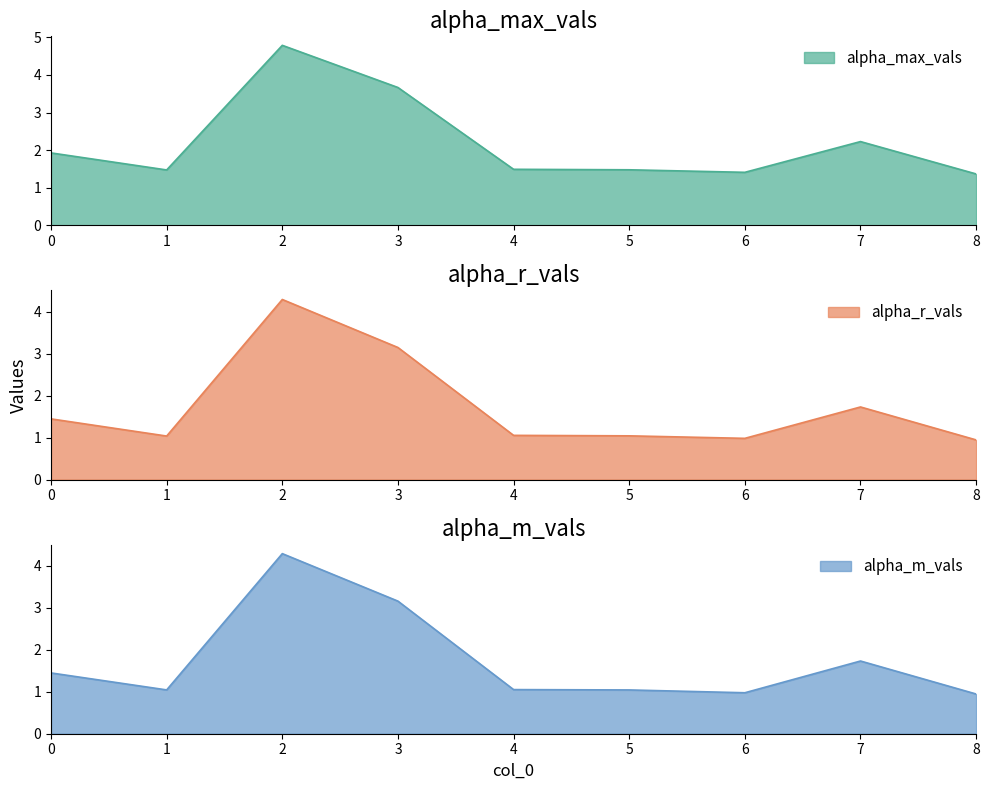

What is the average value of the alpha_max_vals series?

2.2